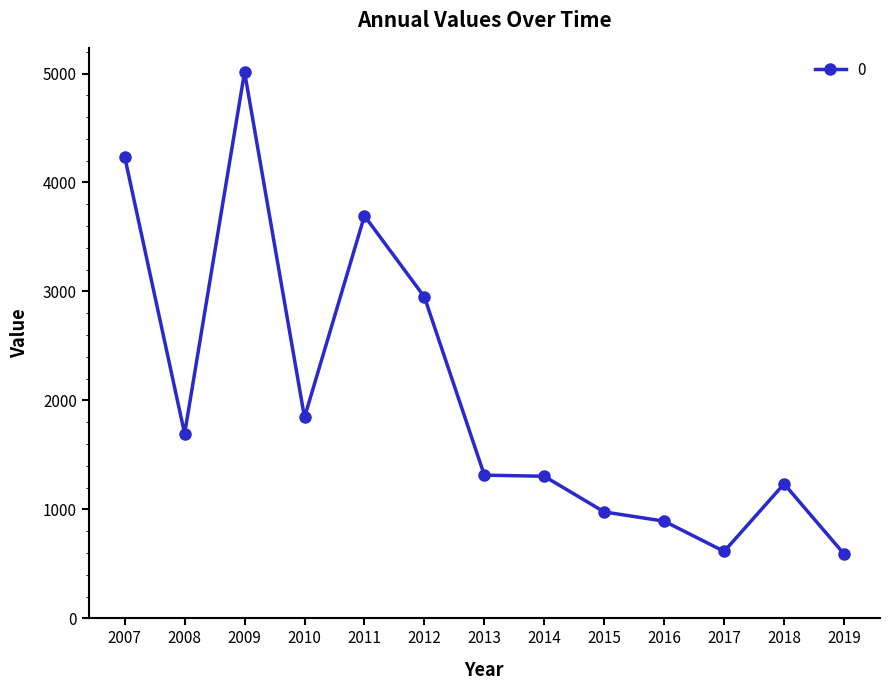

What is the value of the 9th point from the left?

976.0